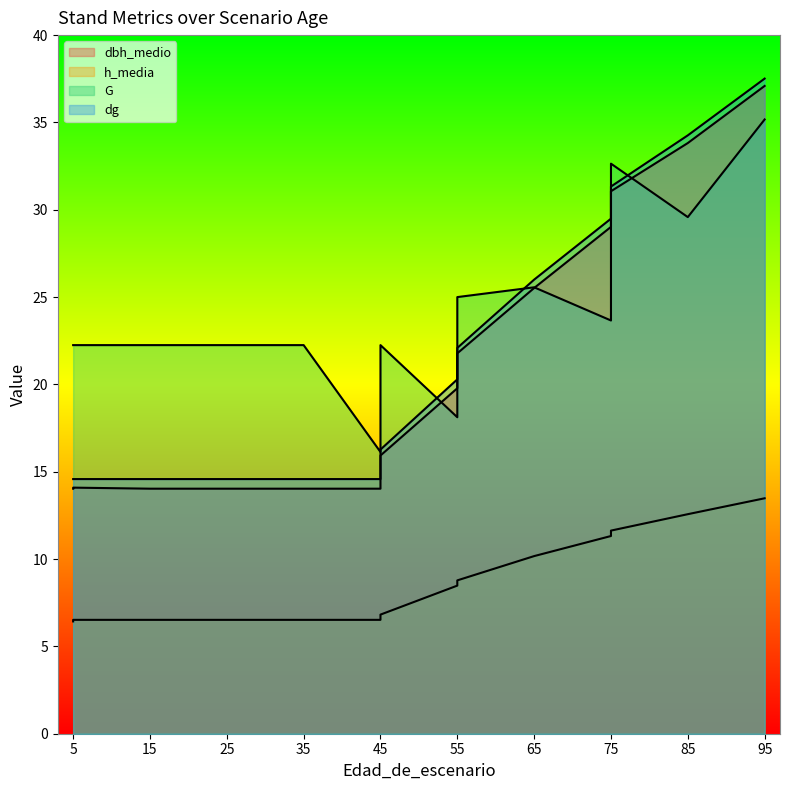

True or false: dbh_medio and dg intersect in this chart.

False